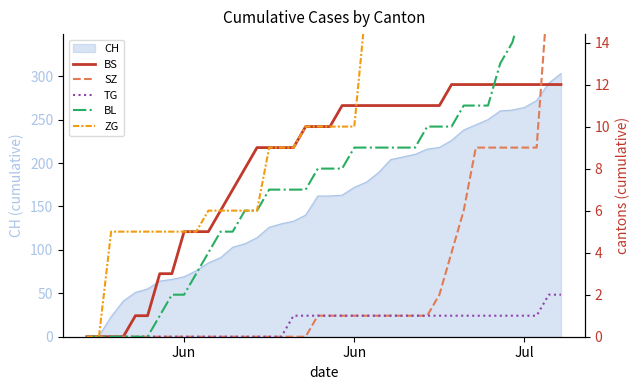

What is the value of the BS point at the 18th from the left?

9